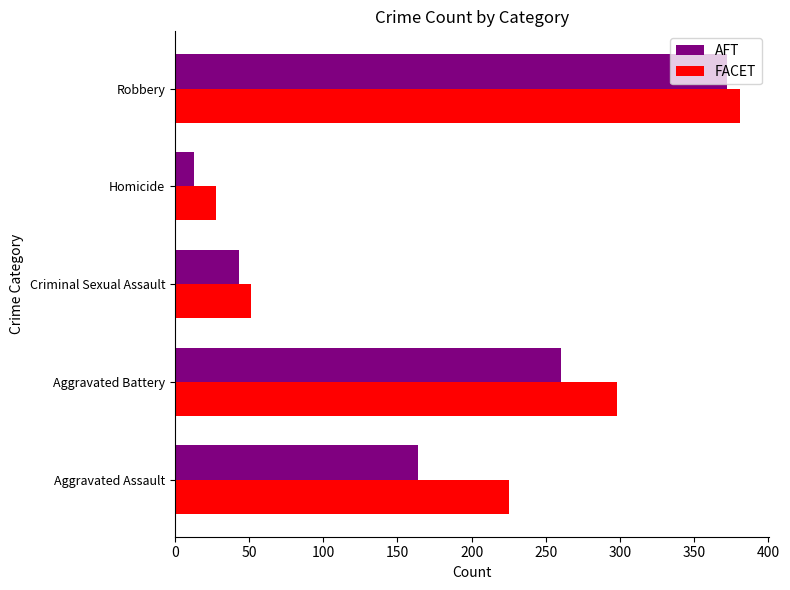

Is it true that FACET equals 381 at Robbery?

True